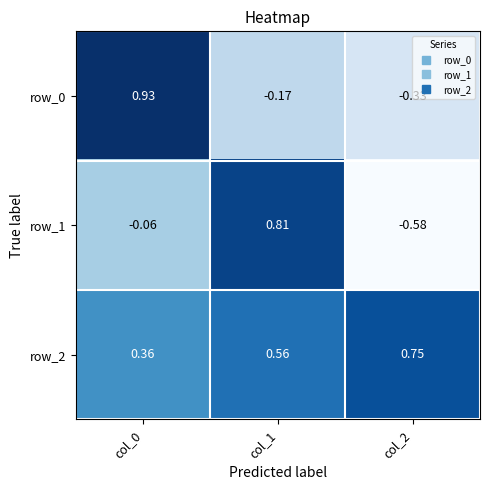

At col_0, list the series in order from largest to smallest.

row_0, row_2, row_1